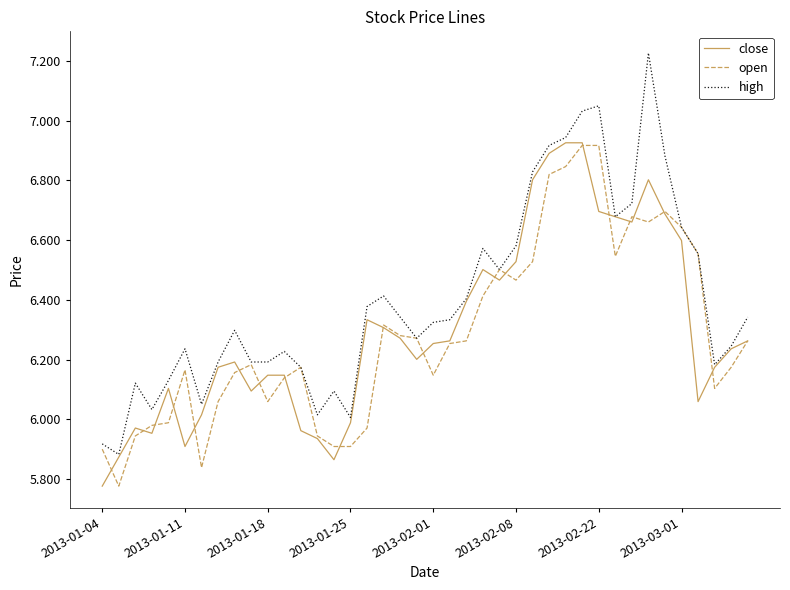

Which series has the largest range (max minus min)?

high